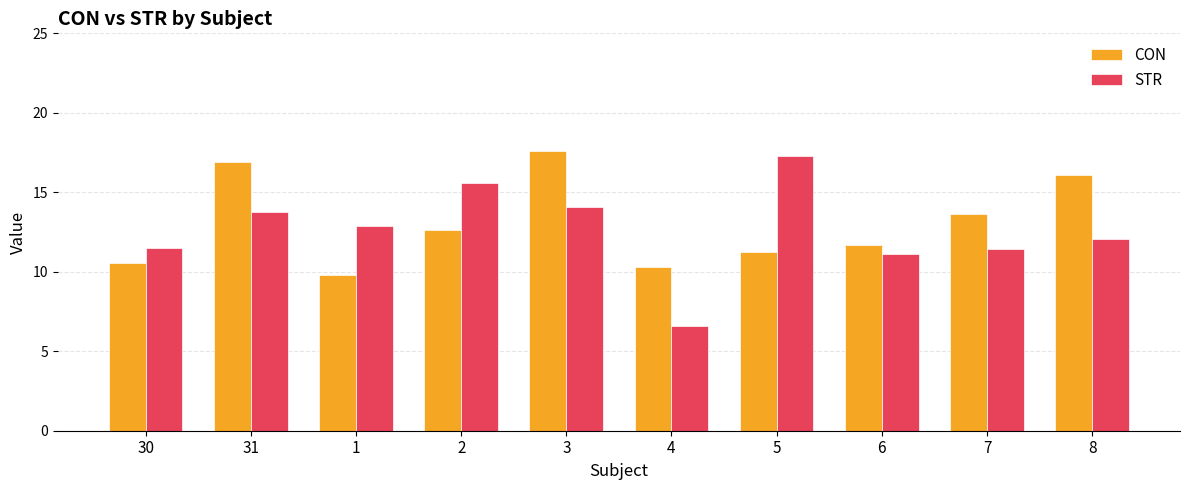

How many bars are there in each group?

2